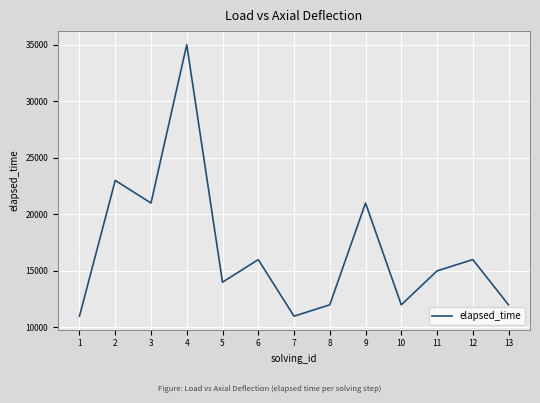

What is the greatest value displayed?

35000